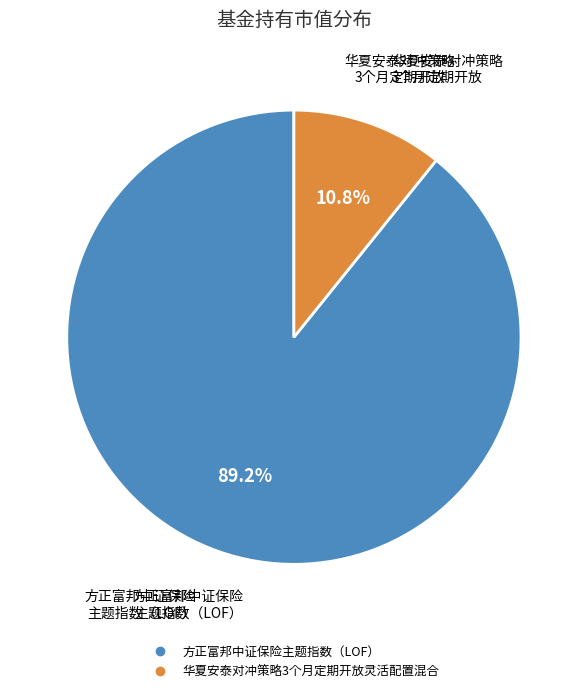

To the nearest percent, what portion does 华夏安泰对冲策略3个月定期开放灵活配置混合 represent?

11%